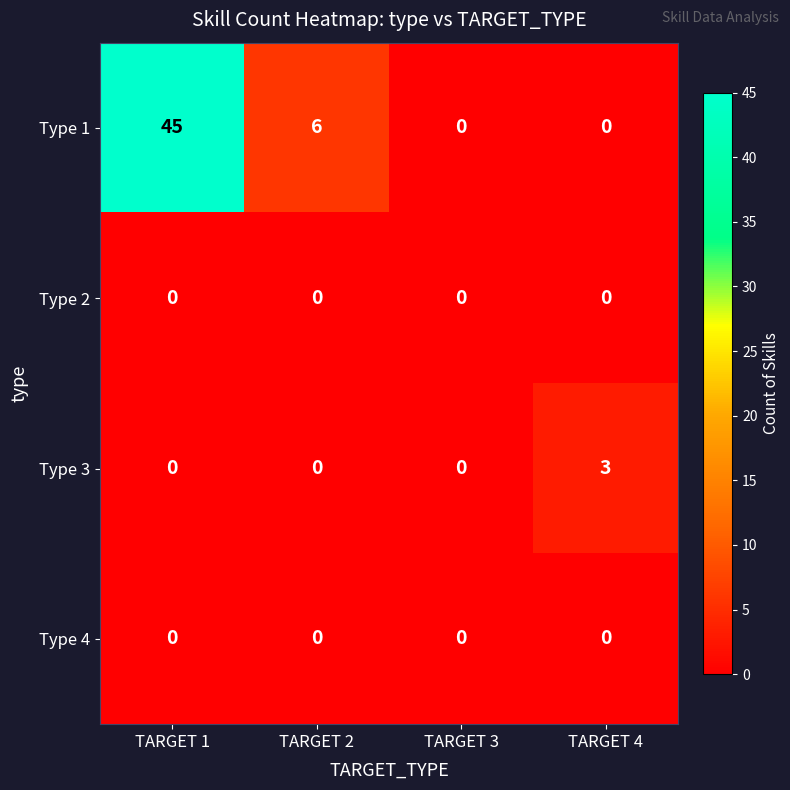

What is the spread (max minus min) of values at TARGET 2?

6